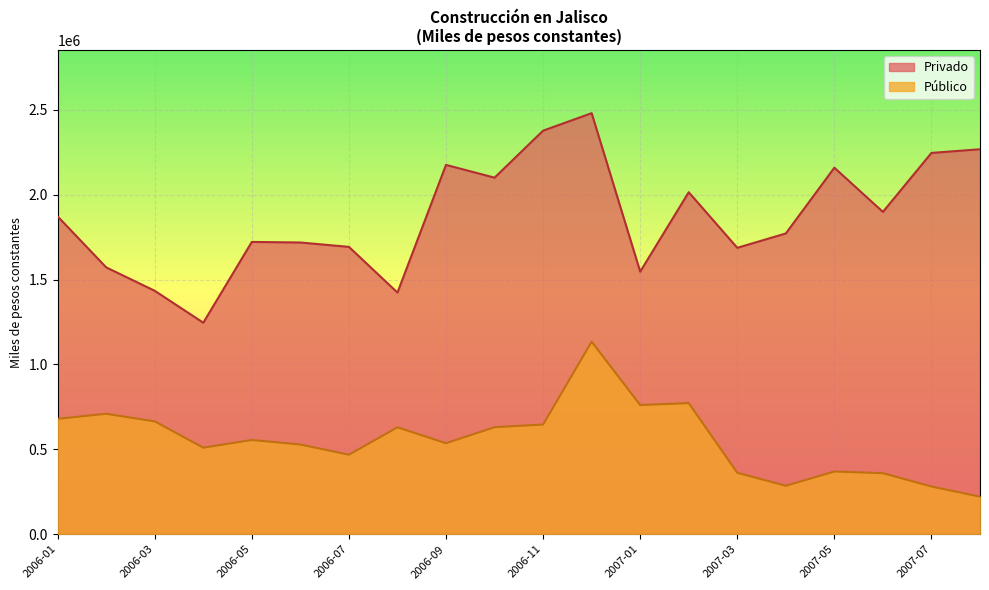

What is the sum of the Privado values at 2006-05 and 2006-09?

3896539.8